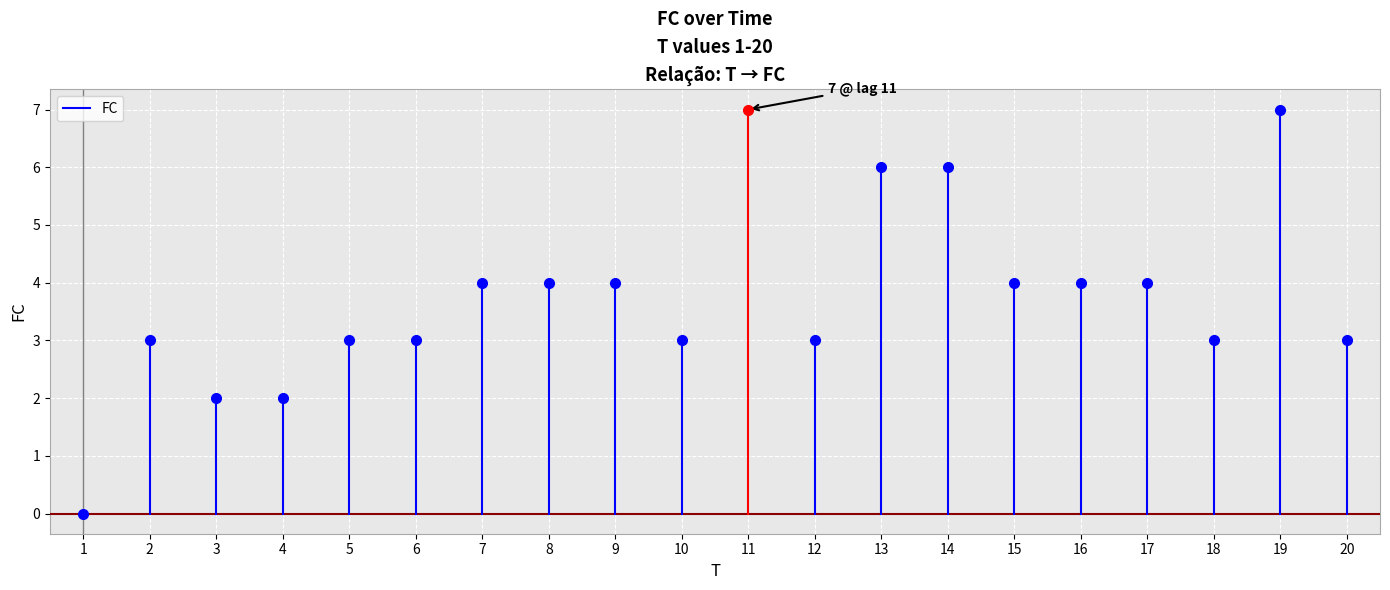

Is this an area chart (filled region under the line)?

No